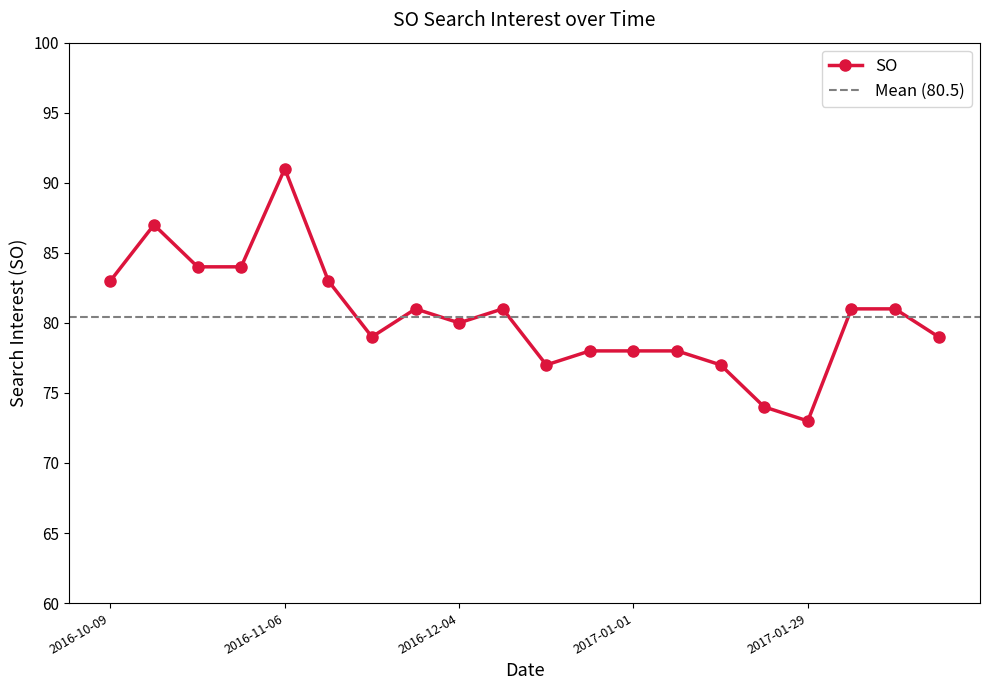

Approximately how many times larger is the value at 2016-10-23 compared to 2016-12-18?

1.1